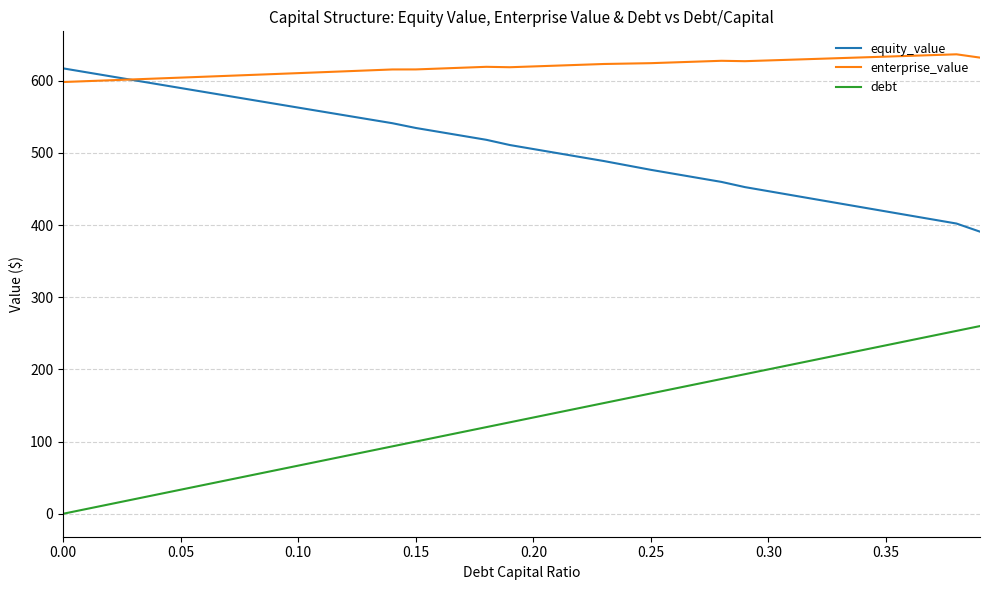

How many values in debt are above zero?

38